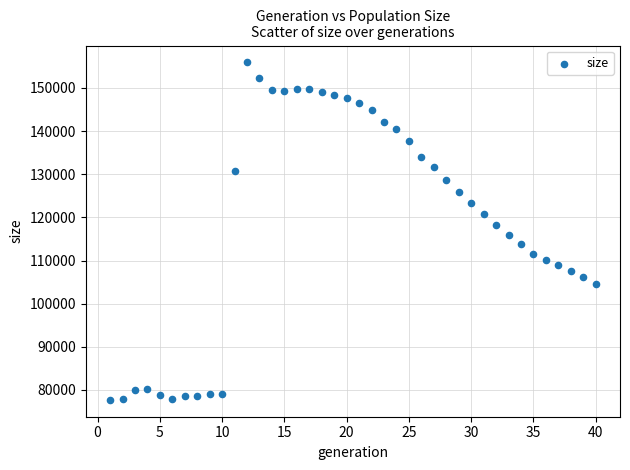

What is the range of X values (max minus min)?

39